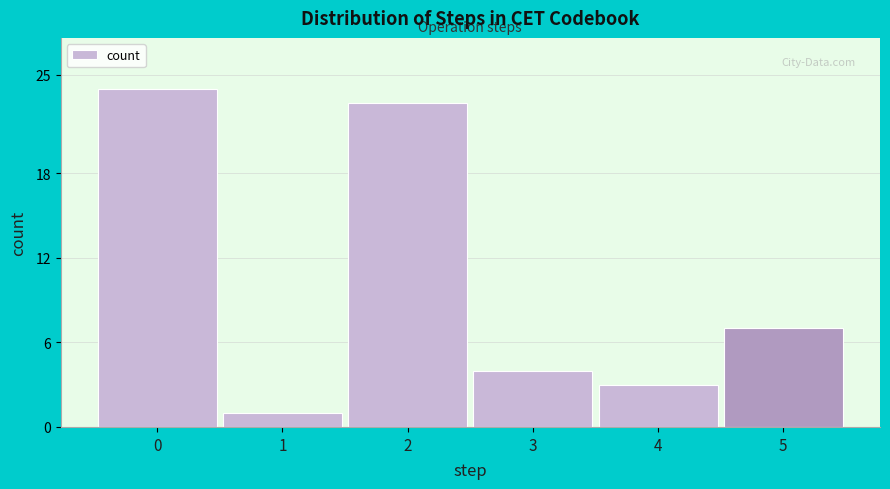

Reading right to left, extract all data points from this chart.

7	3	4	23	1	24